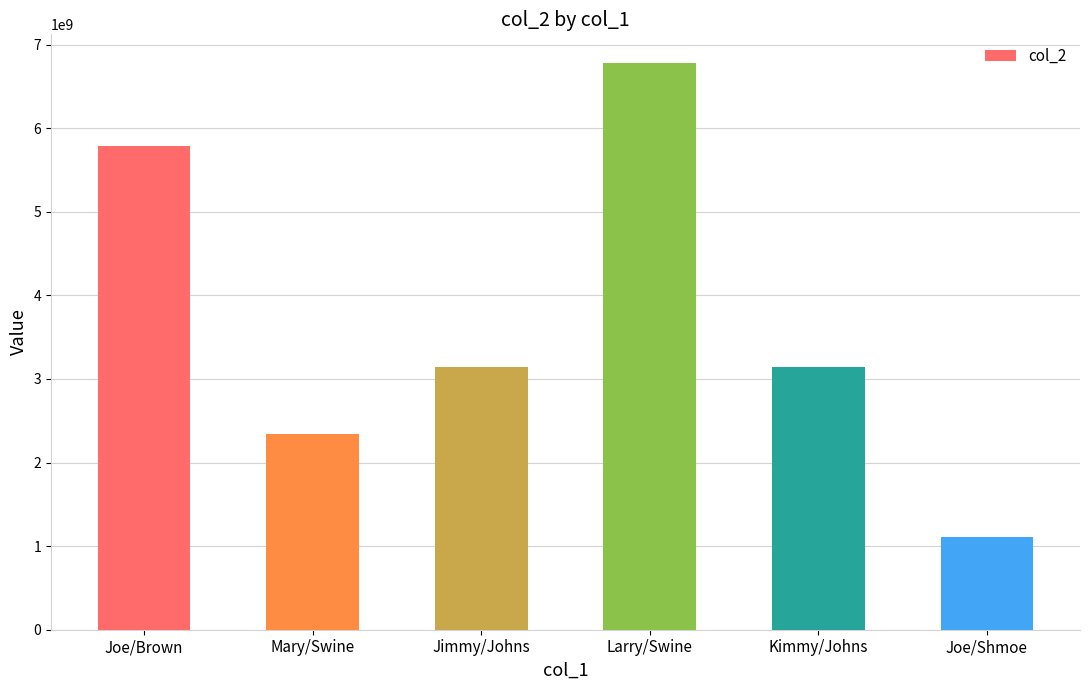

At which label does the data first exceed 3145318500?

Joe/Brown